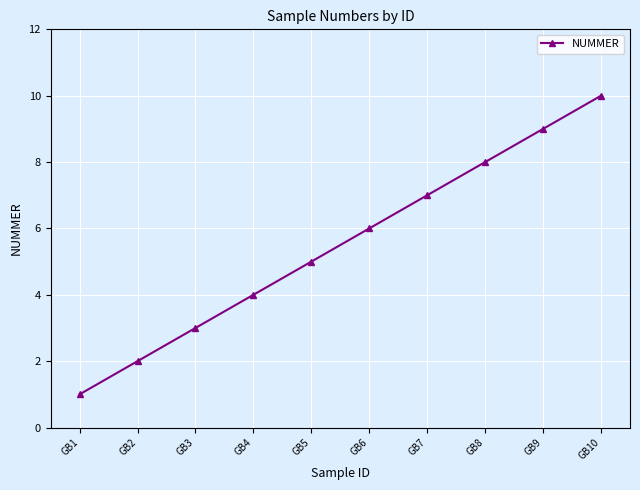

What is the smallest value displayed?

1